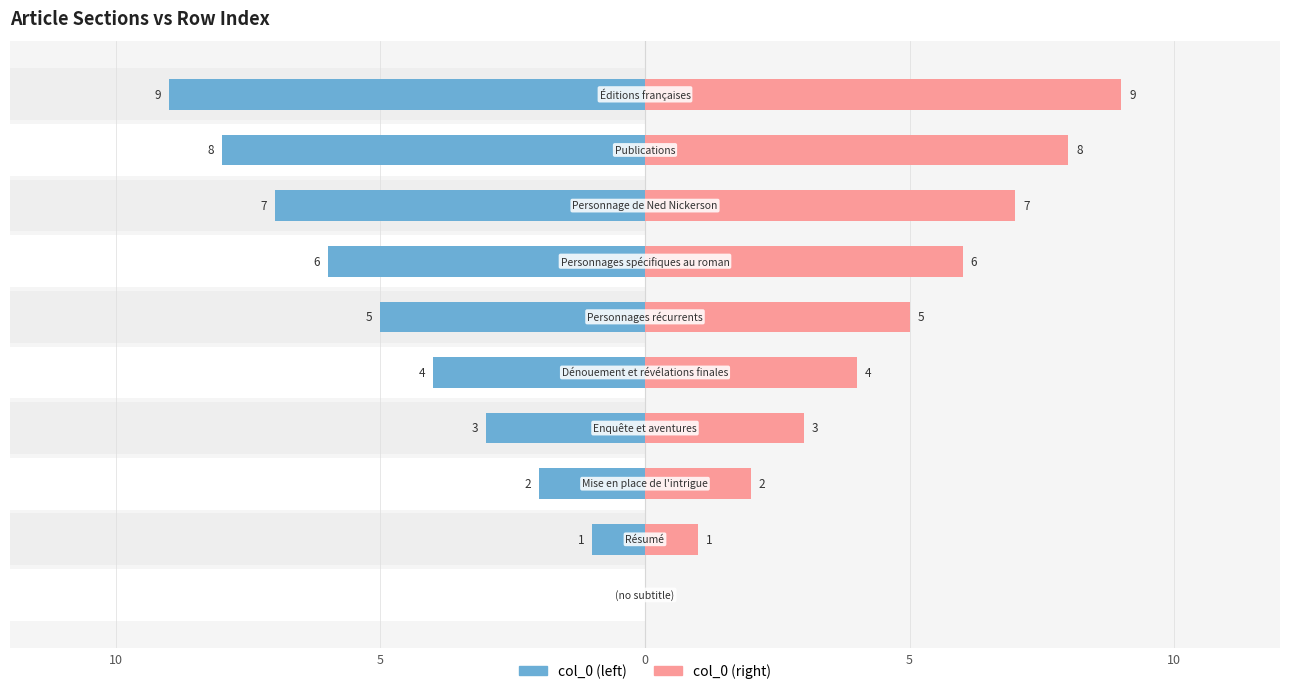

Count the col_0 (left) values in the range -7 to -2.

6